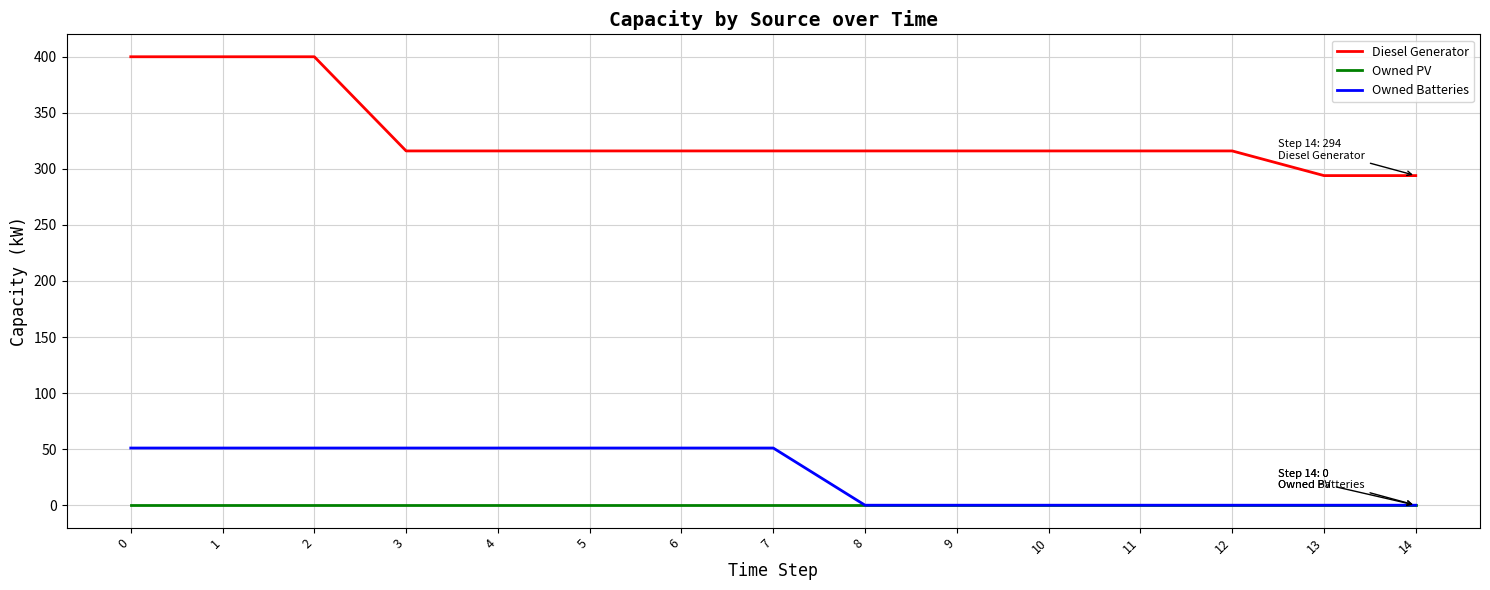

Is the value of Owned Batteries at 1 greater than the value of Diesel Generator at 13?

No